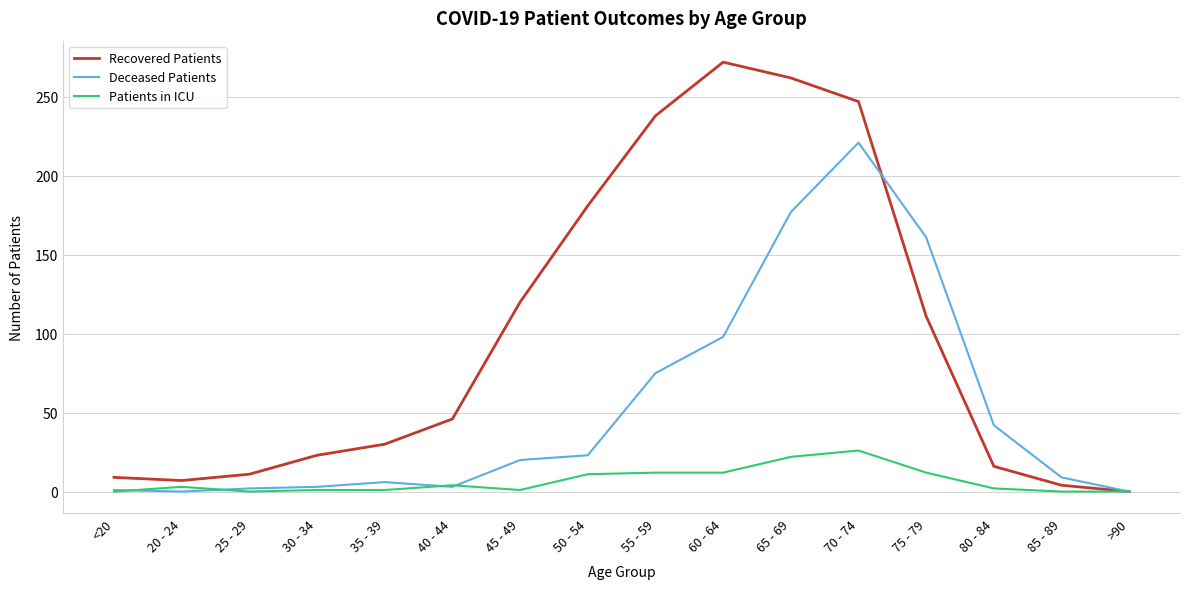

At which category is the sum across all series the highest?

70 - 74